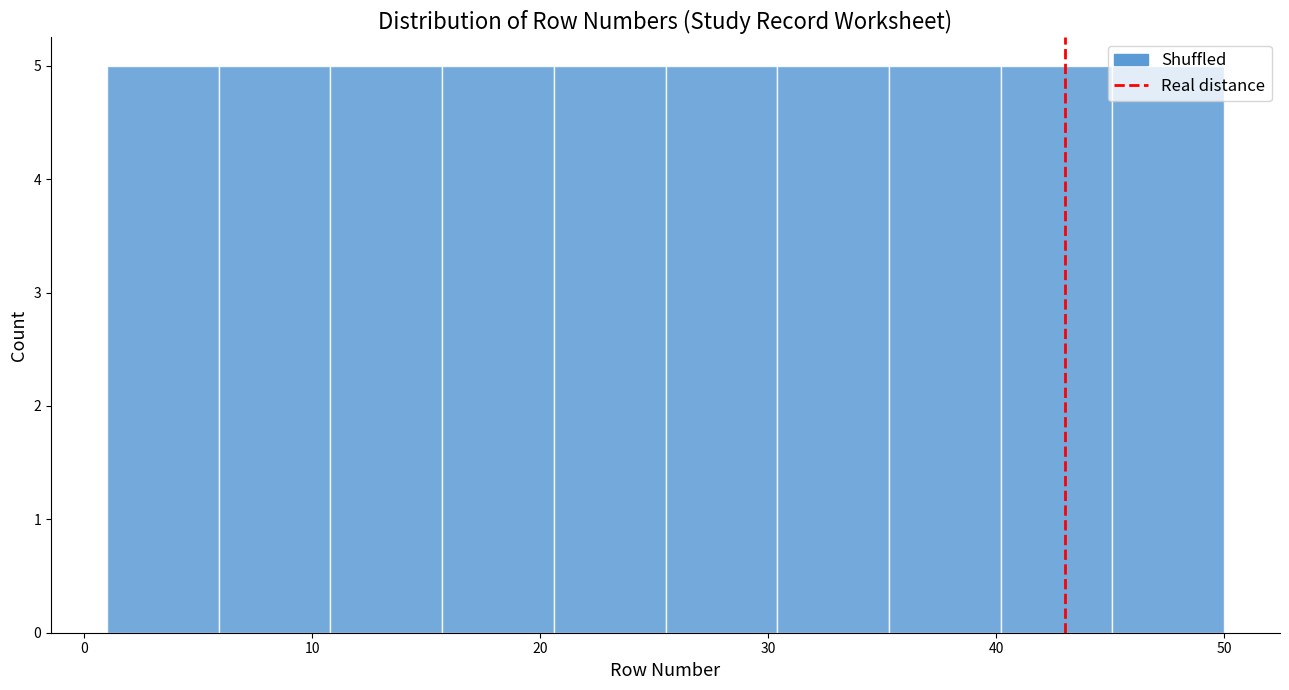

Reading left to right, list every bar in this chart as the range it spans on the x-axis followed by its height. Neither the bar edges nor the heights are printed on the chart, so give them approximately, as read against the axes.

1.0 to 5.9: 5
5.9 to 10.8: 5
10.8 to 15.7: 5
15.7 to 20.6: 5
20.6 to 25.5: 5
25.5 to 30.4: 5
30.4 to 35.3: 5
35.3 to 40.2: 5
40.2 to 45.1: 5
45.1 to 50.0: 5